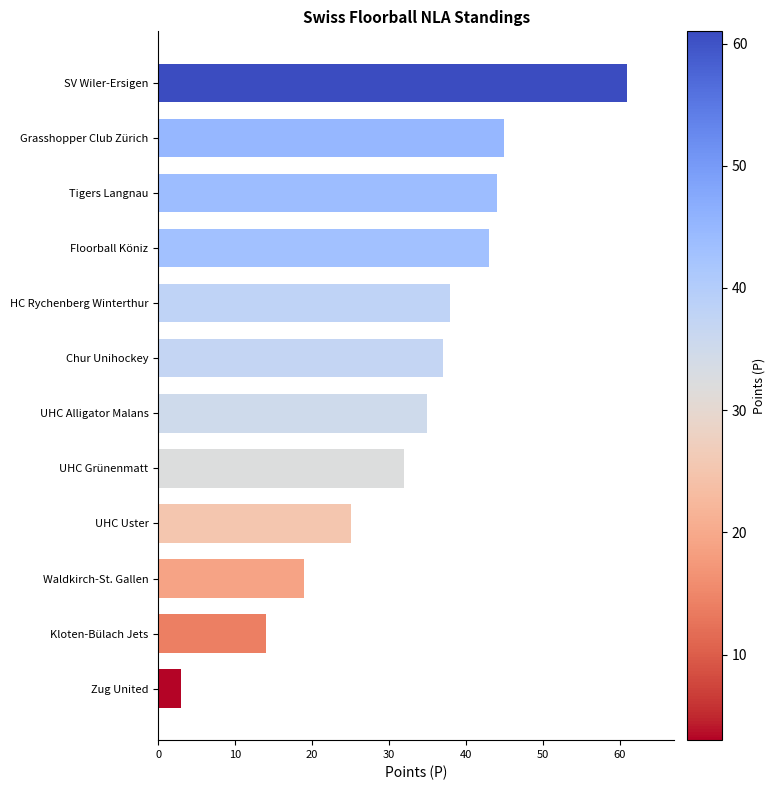

What is the change in value from Kloten-Bülach Jets to SV Wiler-Ersigen?

+47